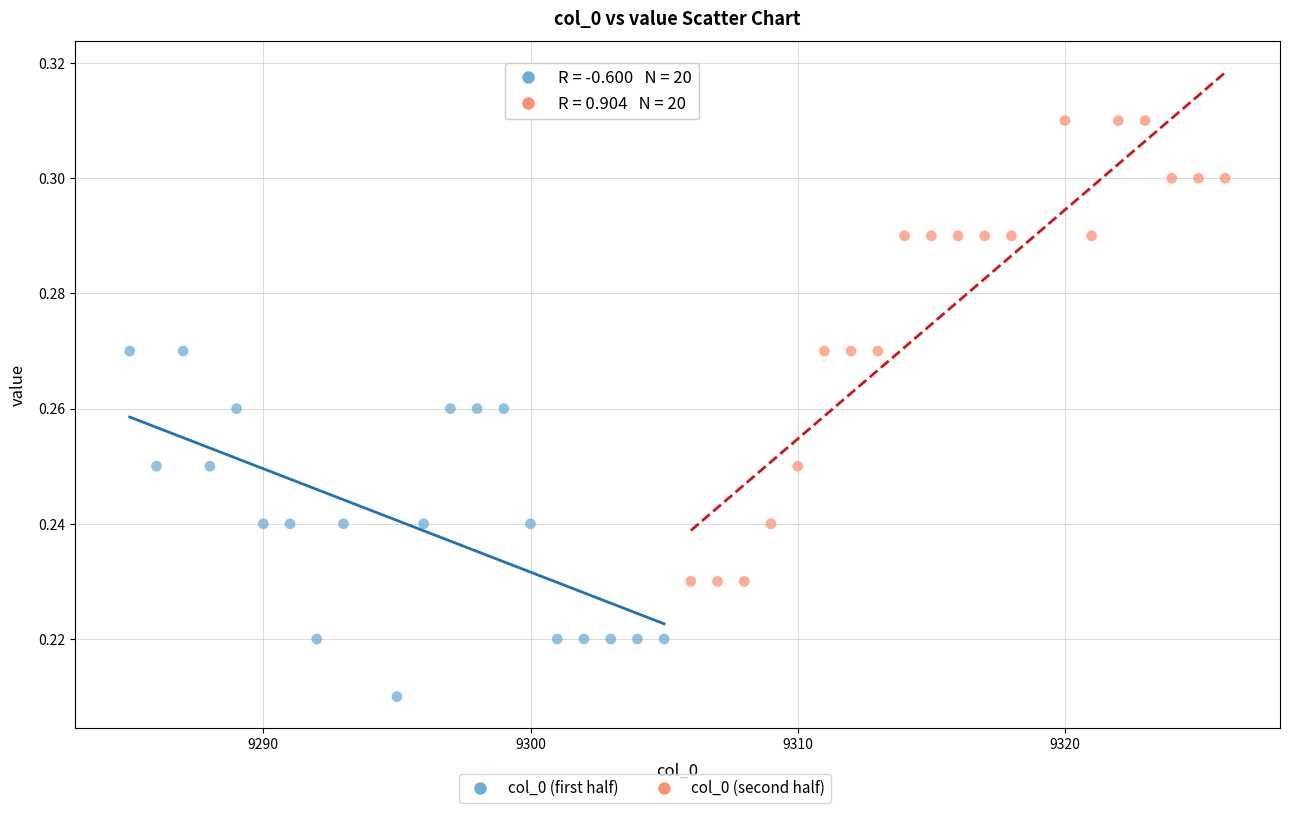

Which series contains the highest Y value?

col_0 (second half)